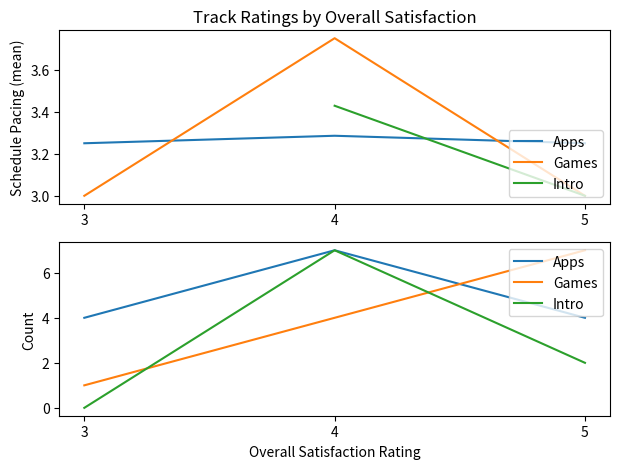

Does the chart have visible grid lines?

No